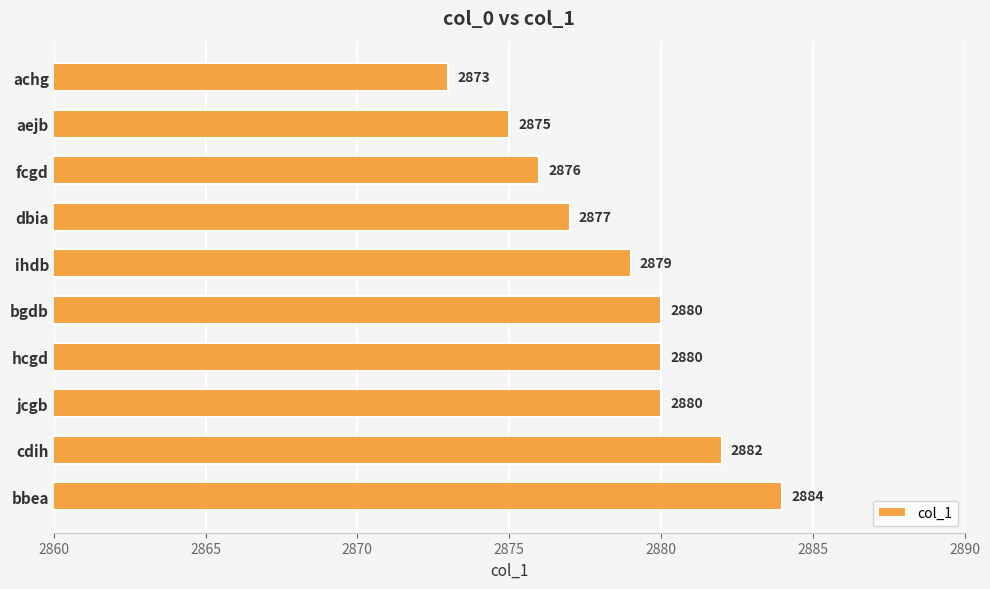

Reading top to bottom, transcribe all the data shown in this chart.

achg=2873	aejb=2875	fcgd=2876	dbia=2877	ihdb=2879	bgdb=2880	hcgd=2880	jcgb=2880	cdih=2882	bbea=2884